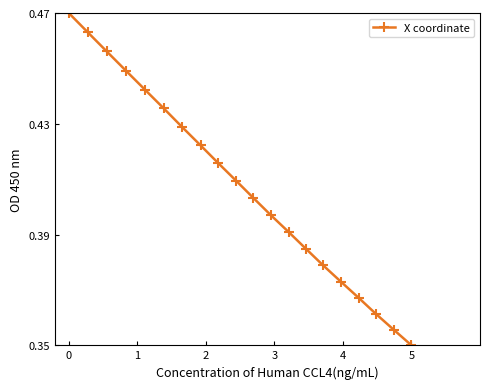

True or false: there are more than 2 points higher than both neighbors.

False